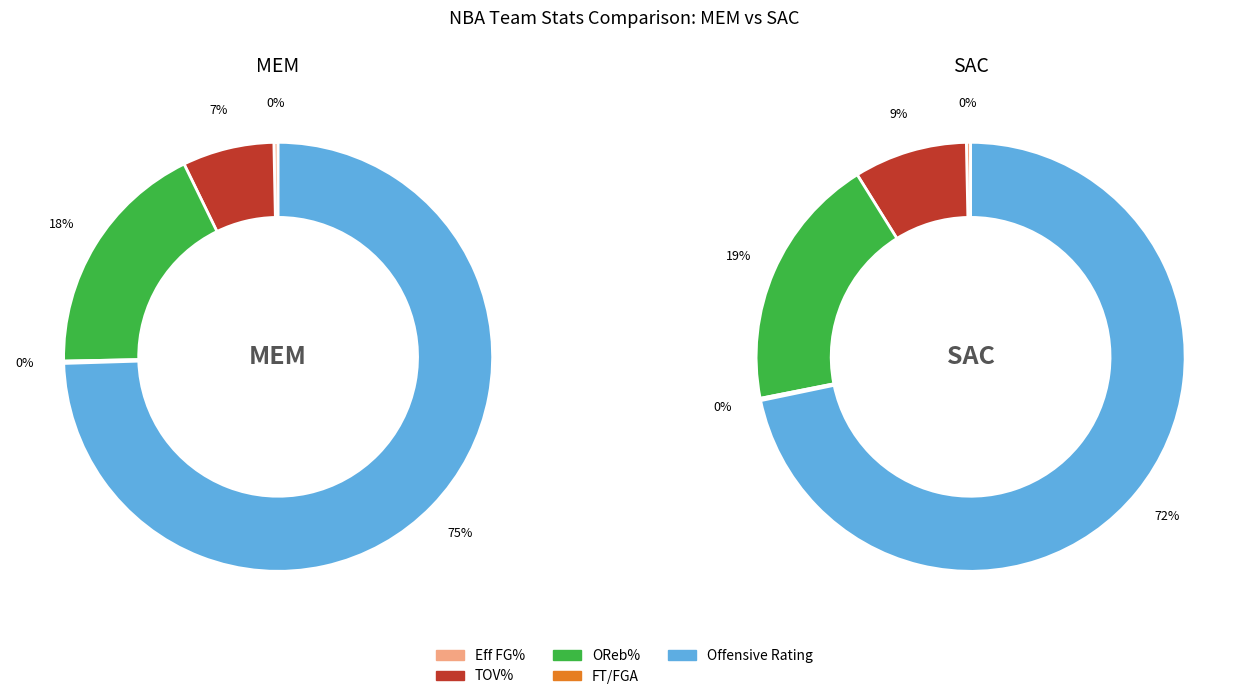

What percentage do 1 and 0 together represent?

100.0%